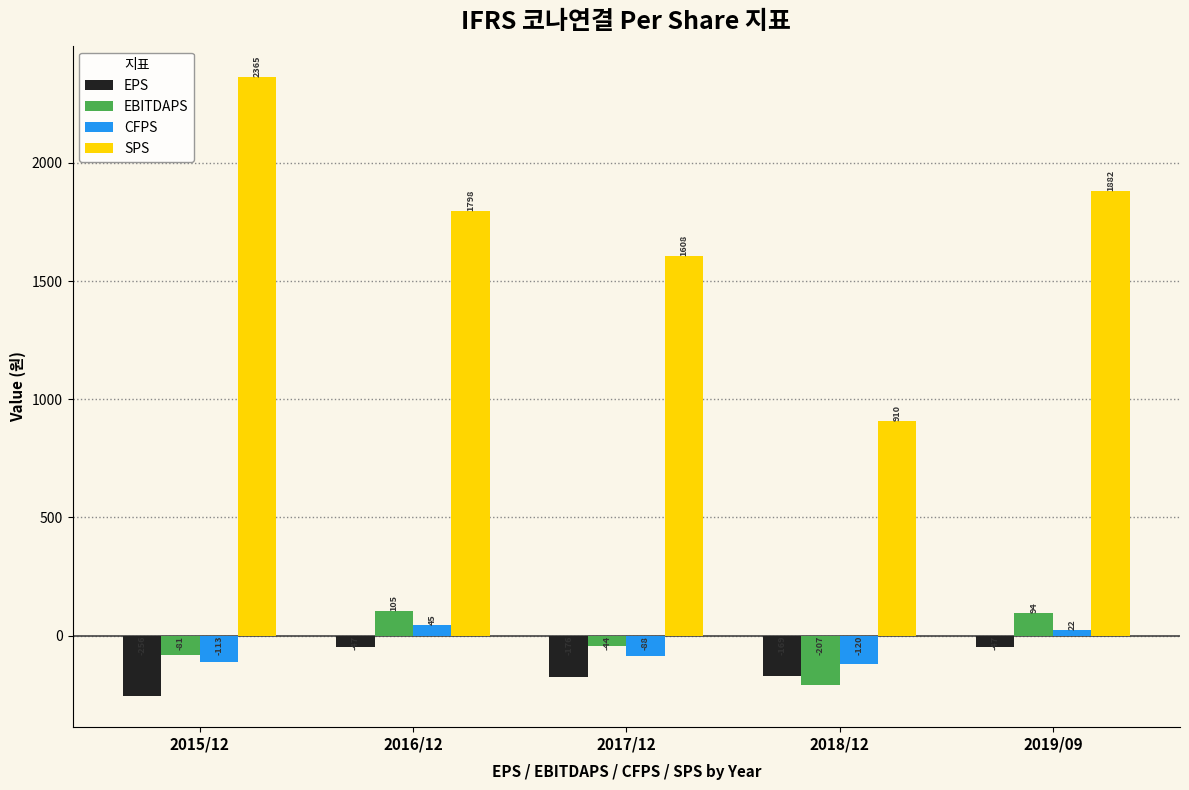

Which series has the largest total across all categories?

SPS